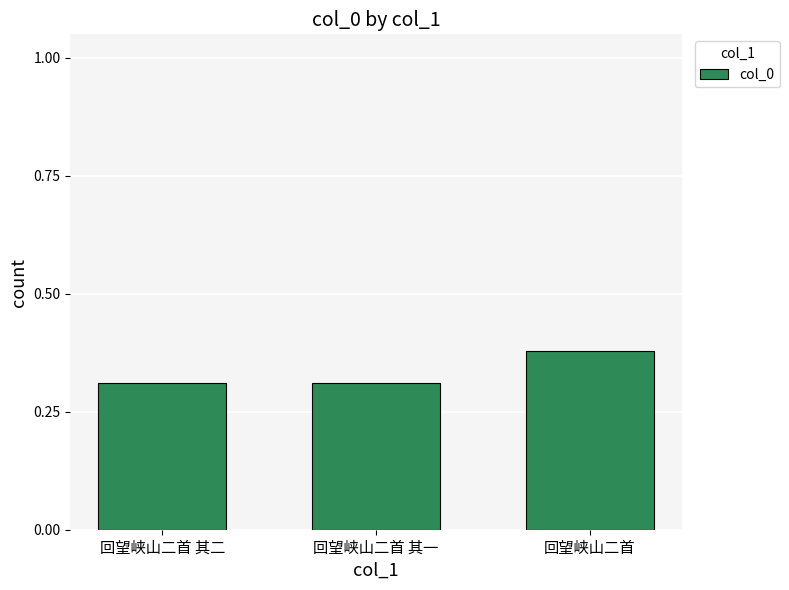

What is the label of the 2nd bar from the right?

回望峡山二首 其一